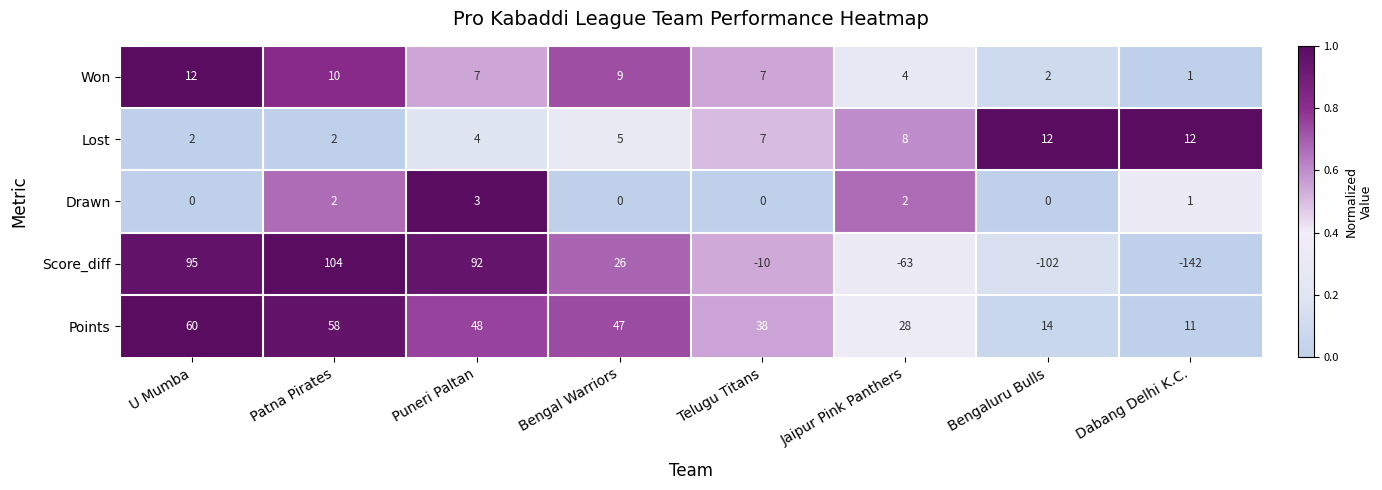

Which series has the largest total across all categories?

Points